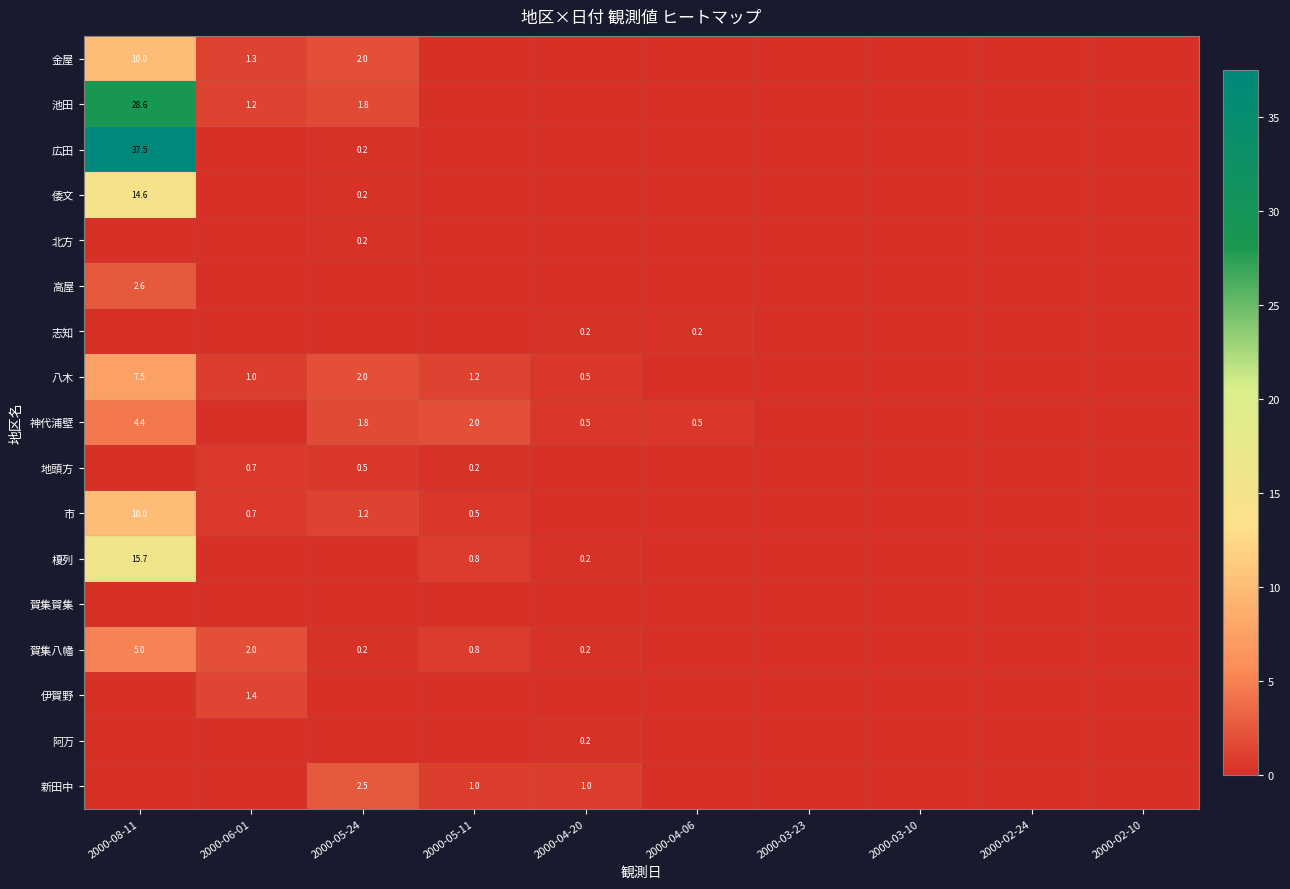

The 高屋 series shows 2.6 at 2000-08-11. True or false?

True